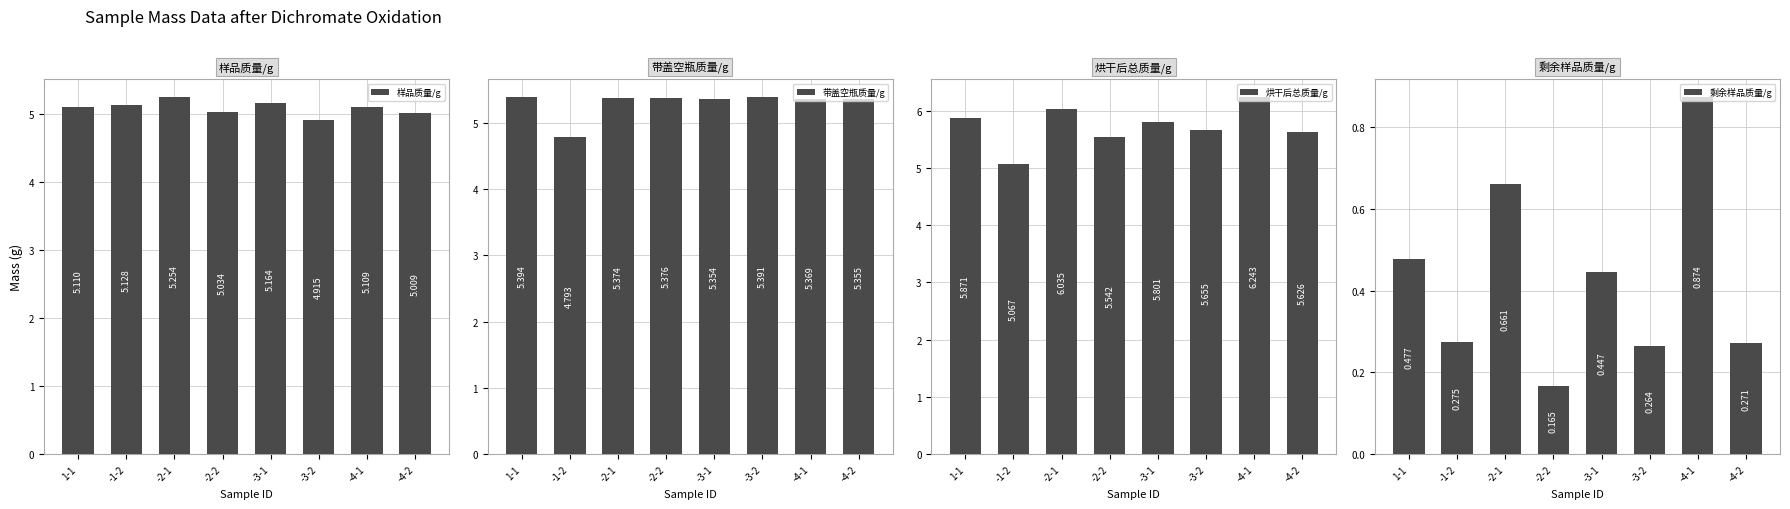

The value of 带盖空瓶质量/g at -1-2 is 4.8. True or false?

True